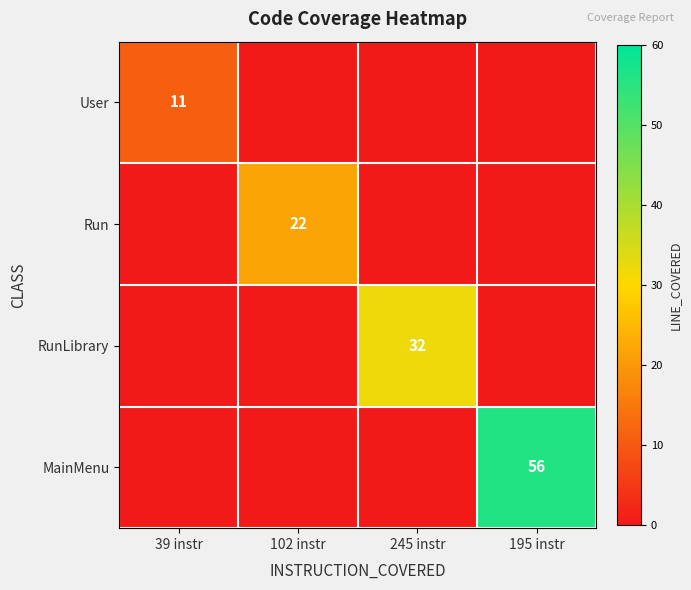

The User series shows 7 at 39 instr. True or false?

False